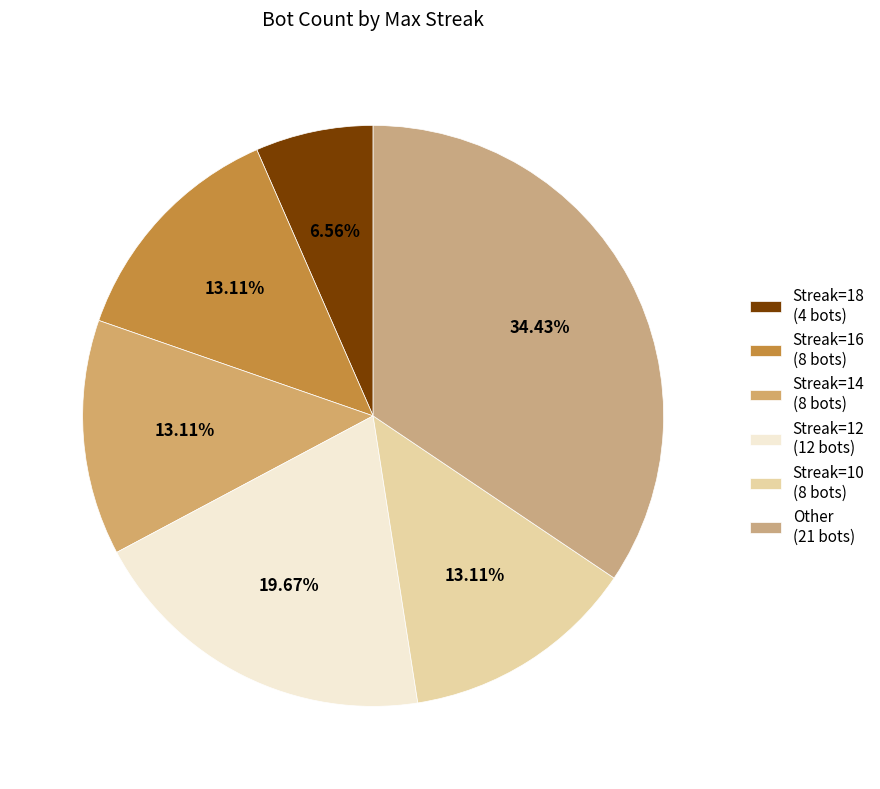

Which category has the biggest portion of the pie?

Other (21 bots)